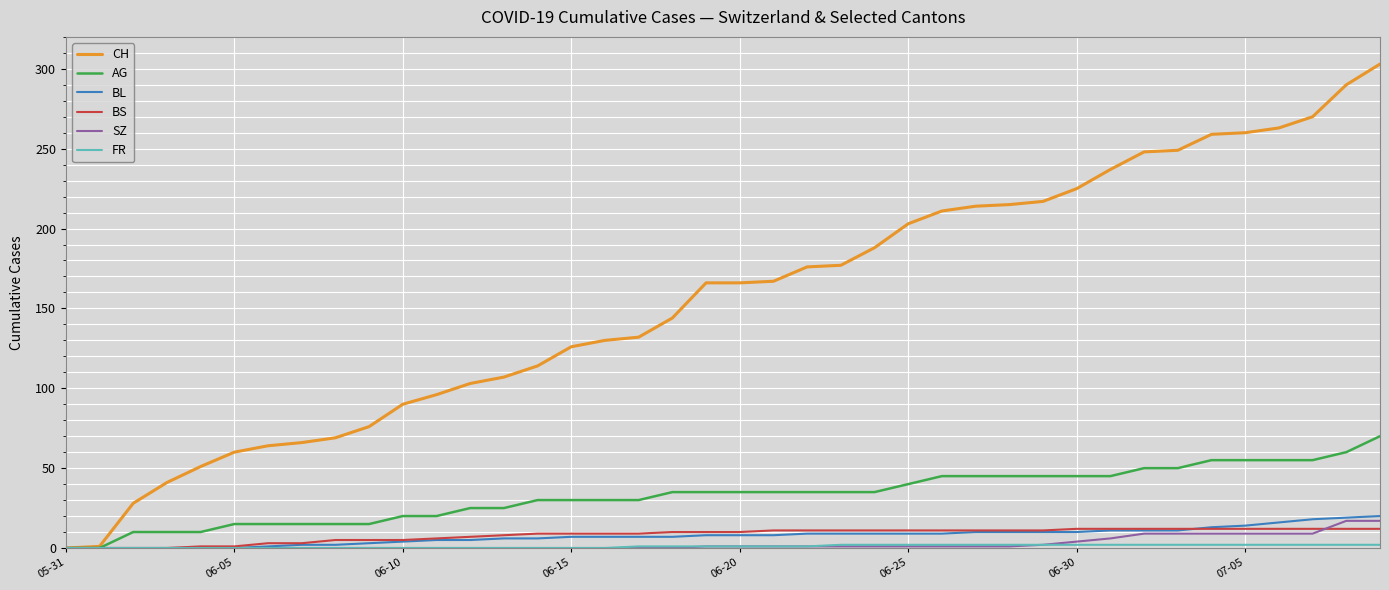

Which series has the largest total across all categories?

CH